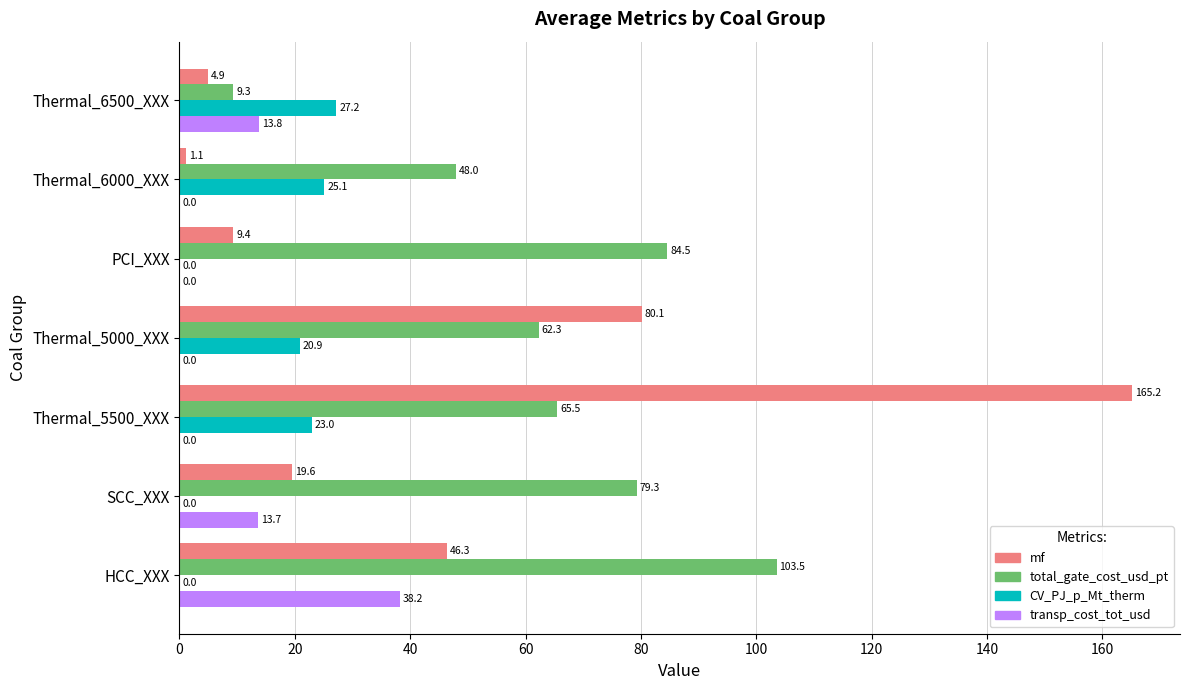

Is it true that mf equals 46.3 at HCC_XXX?

True